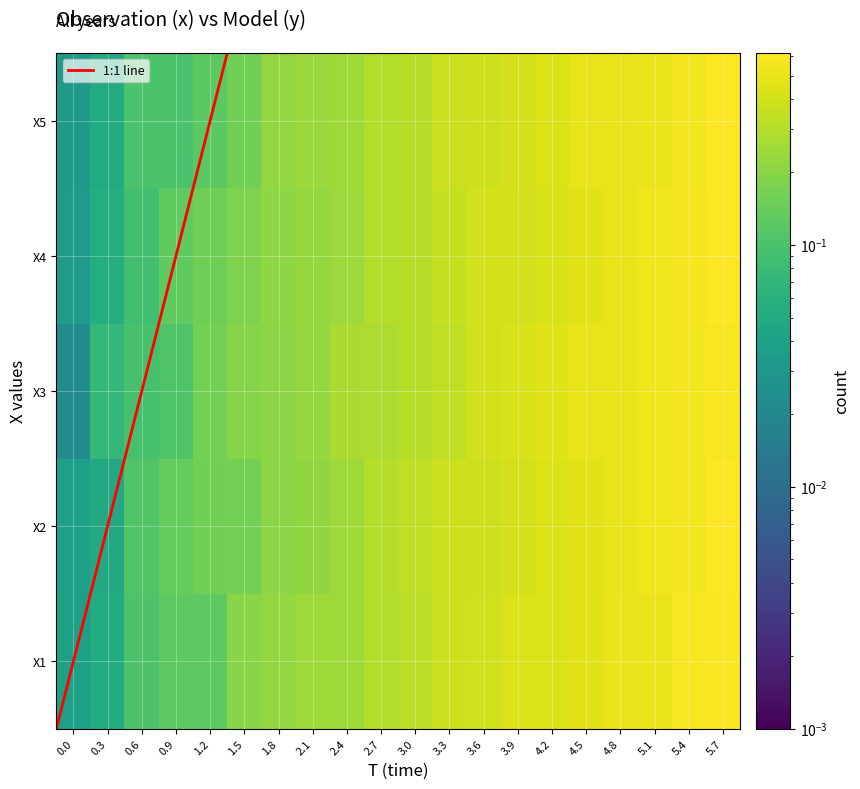

Is the value of X4 at 3.6 greater than the value of X2 at 0.3?

Yes